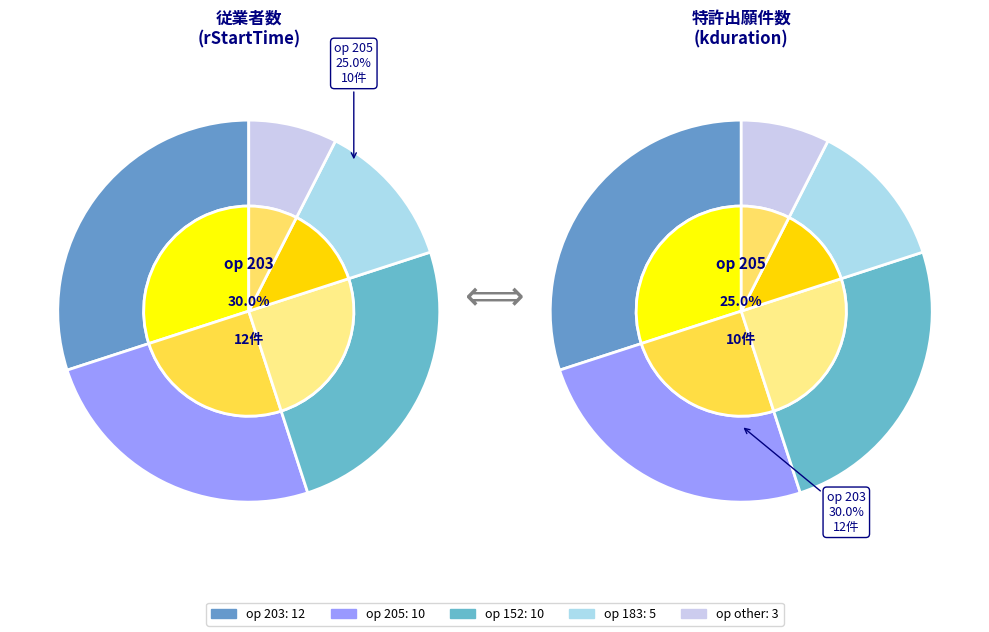

The 205 slice represents 25% of the pie. True or false?

True